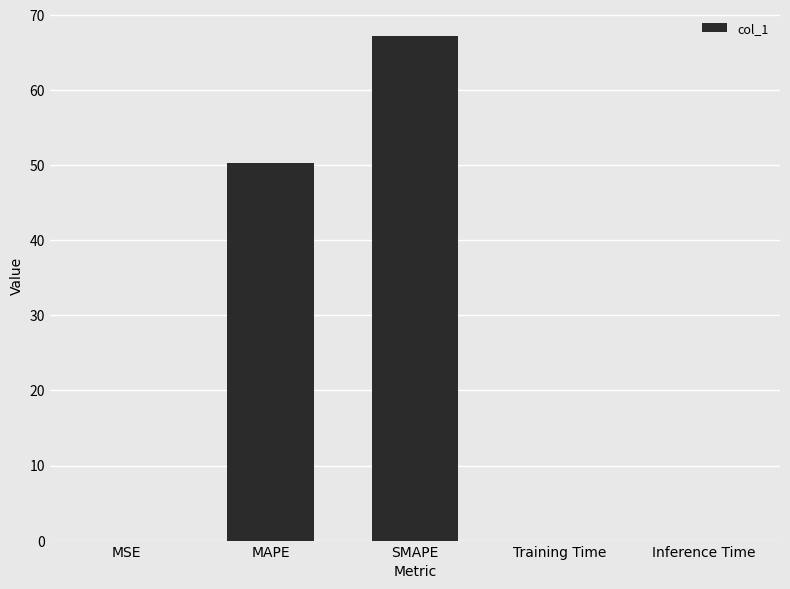

At which label is the value closest to 33?

MAPE